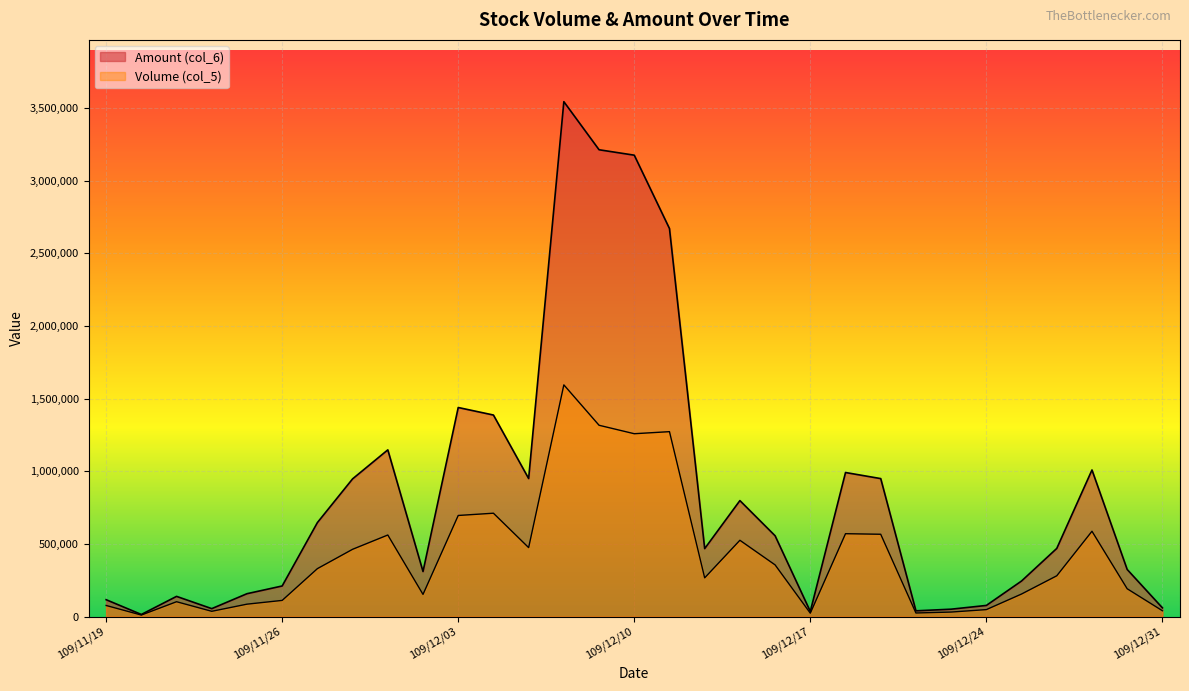

List the series in order of their overall mean, lowest first.

Volume (col_5), Amount (col_6)